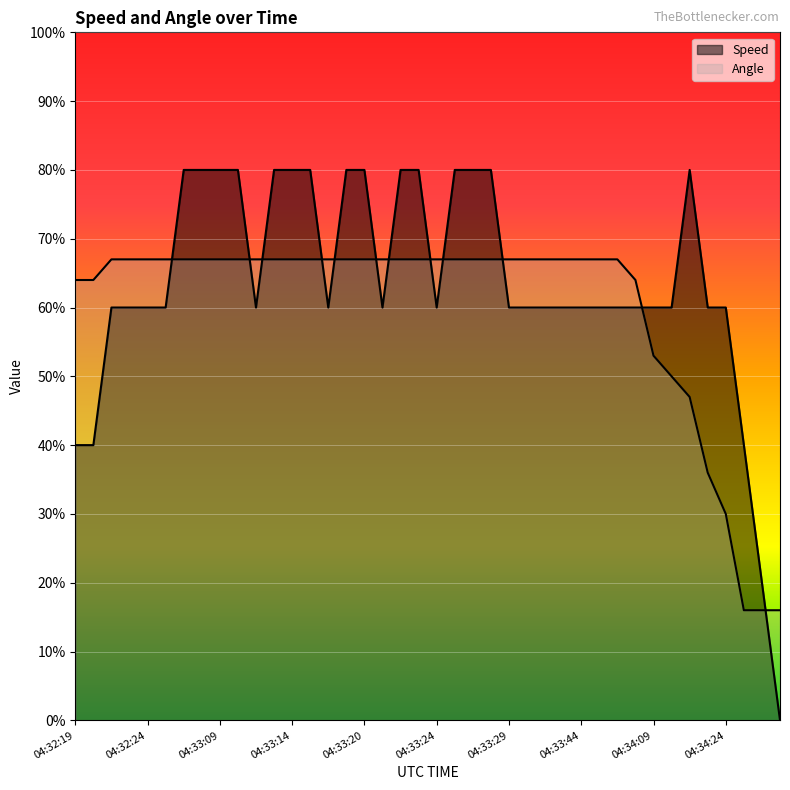

Does the chart display data point markers on the line(s)?

No